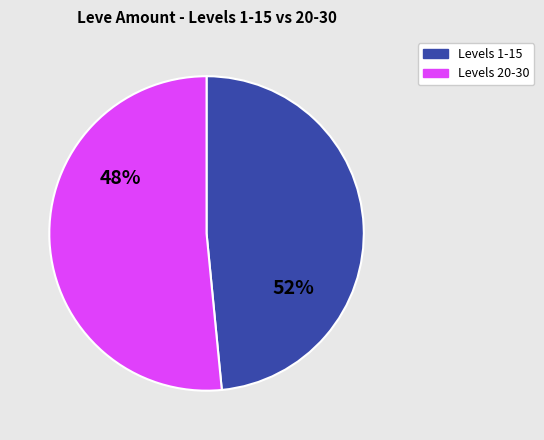

Does 20 represent more than half of the total?

No